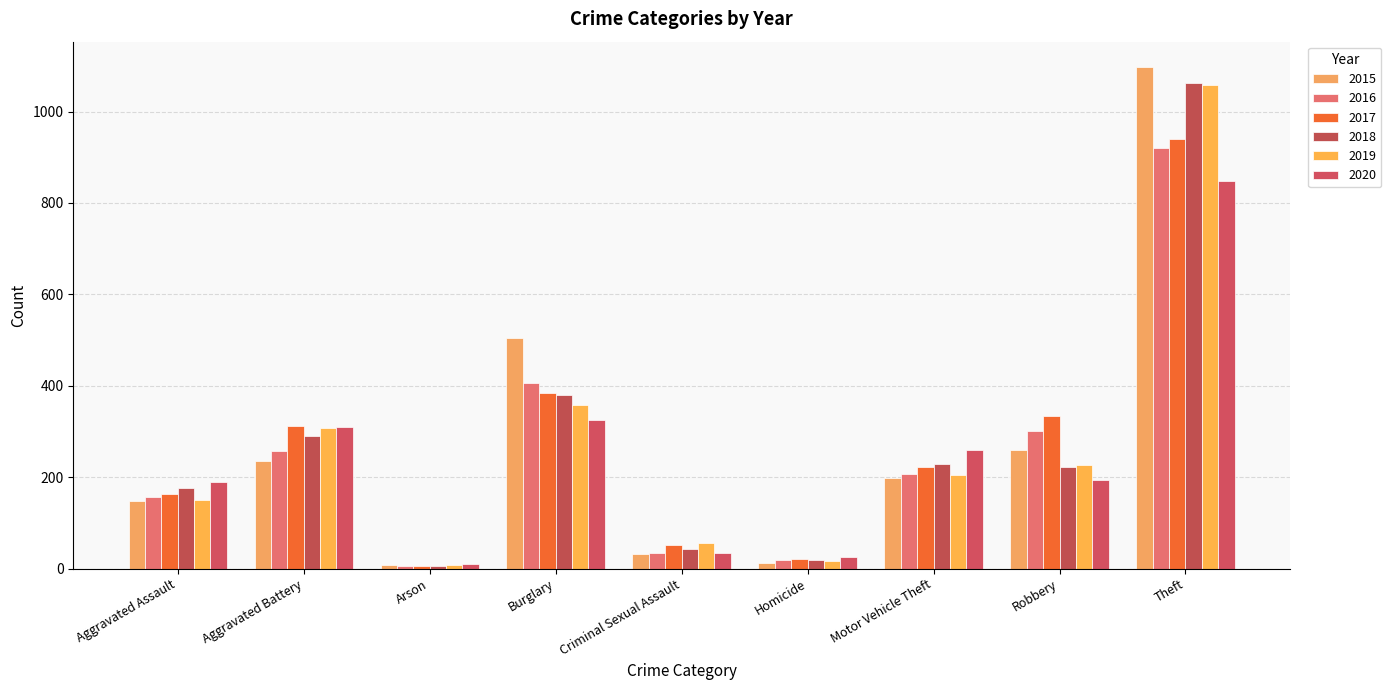

What is the approximate value of 2015 at Arson?

8